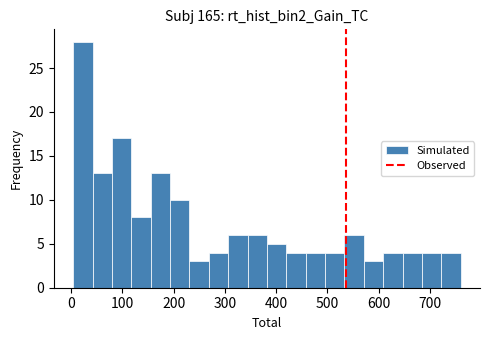

Around what value on the x-axis is the tallest bar? Give the approximate position of its centre, as read against the axis.

20